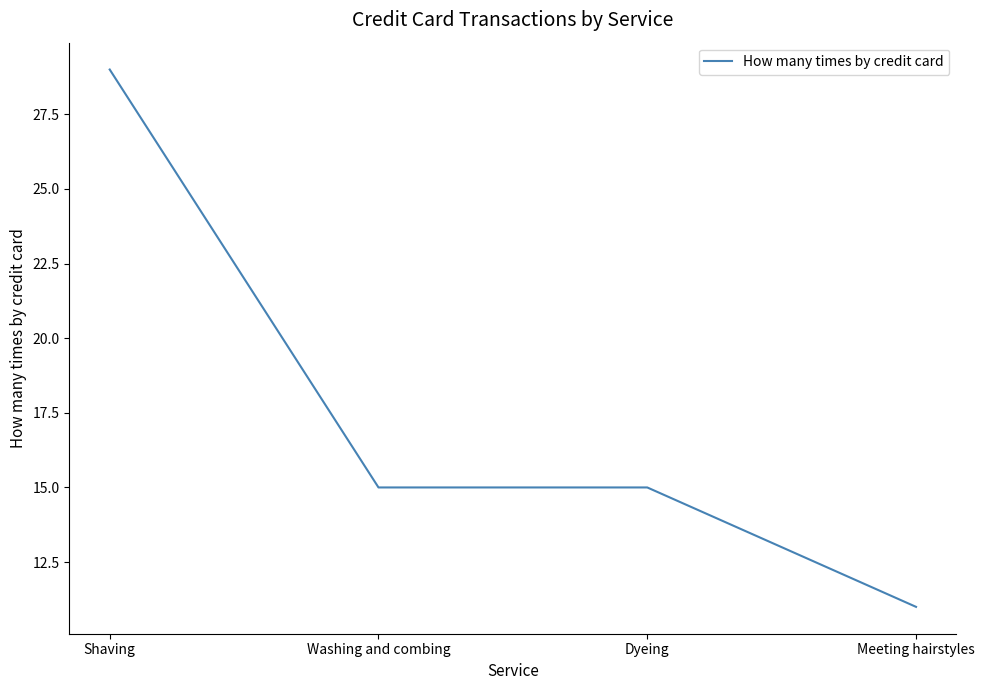

What is the smallest value displayed?

11